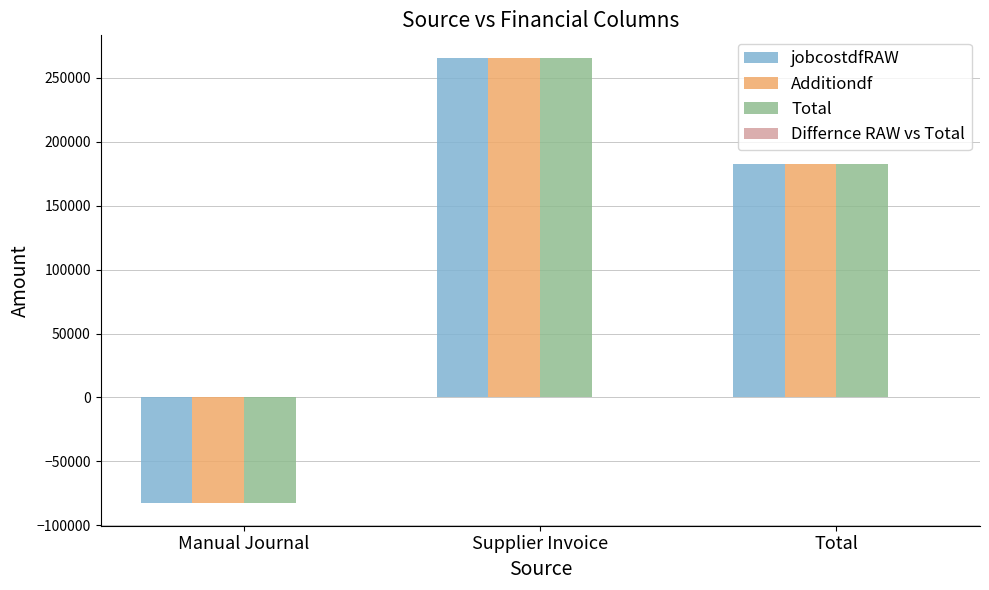

List the labels in order of jobcostdfRAW value, smallest first.

Manual Journal, Total, Supplier Invoice